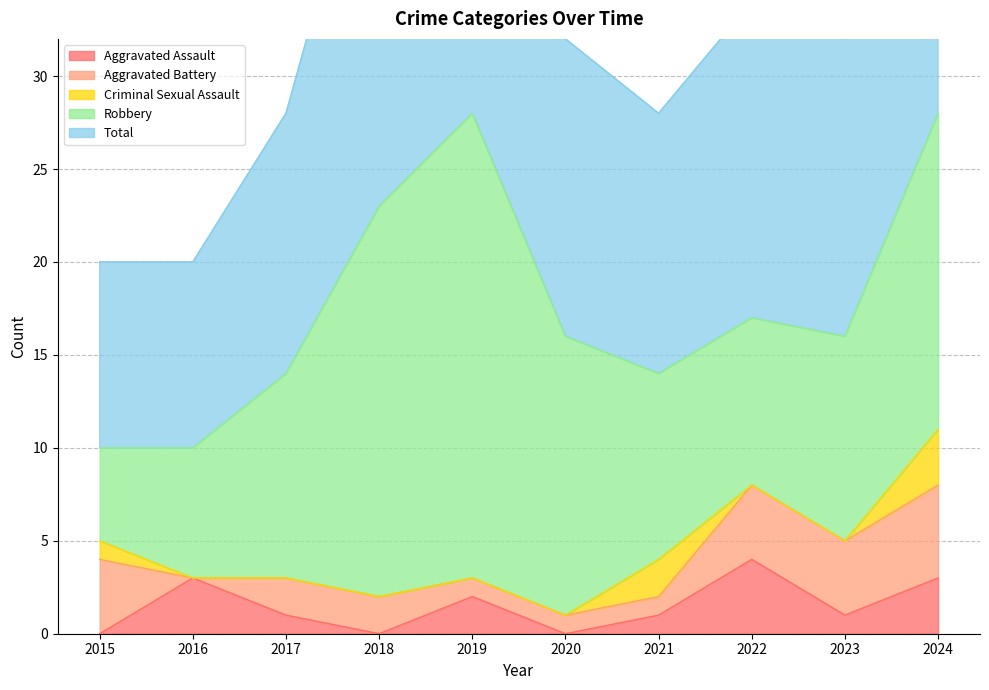

What is the approximate value of Aggravated Battery at 2017?

2